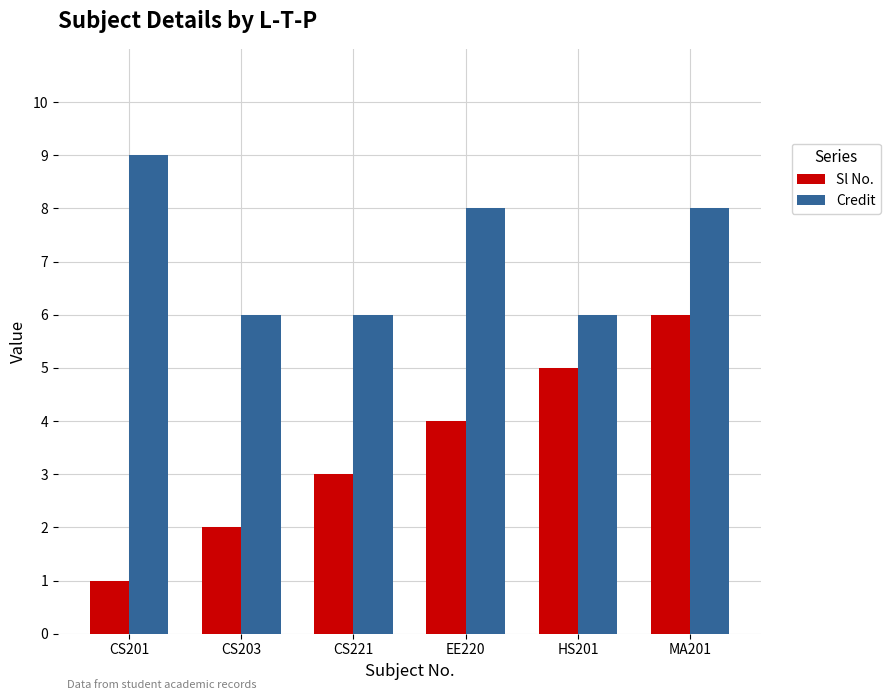

What is the approximate value of Sl No. at MA201?

6